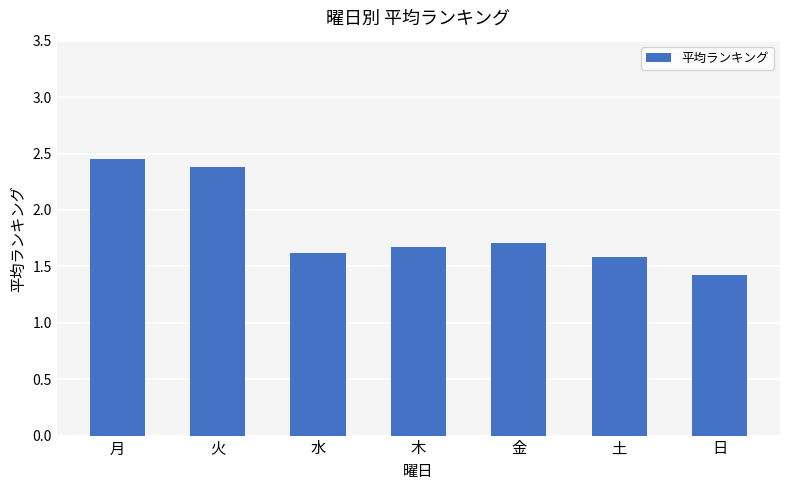

How many bars are there in total?

7